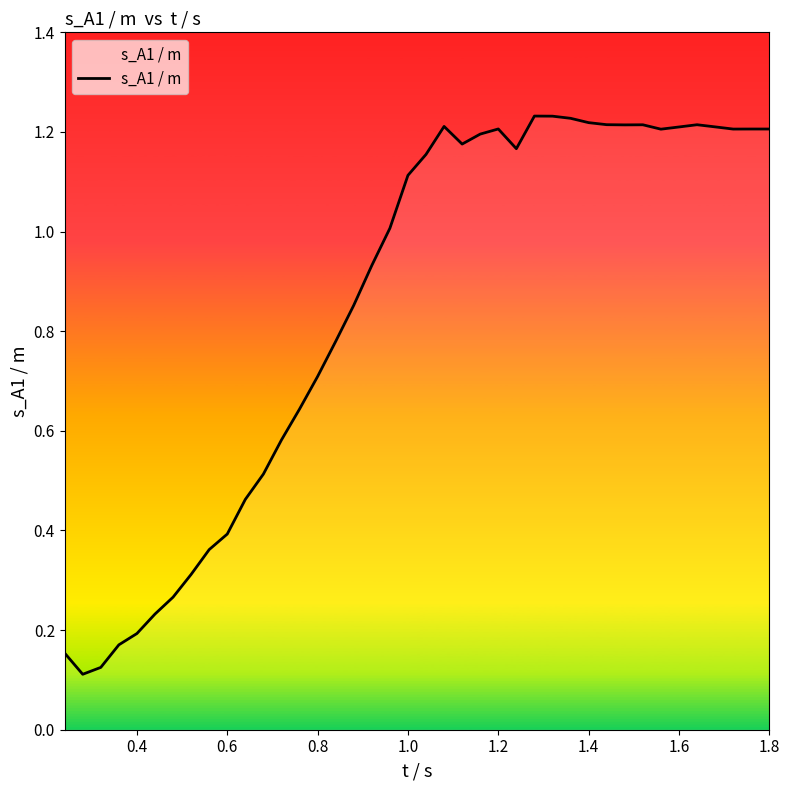

What is the smallest value displayed?

0.1